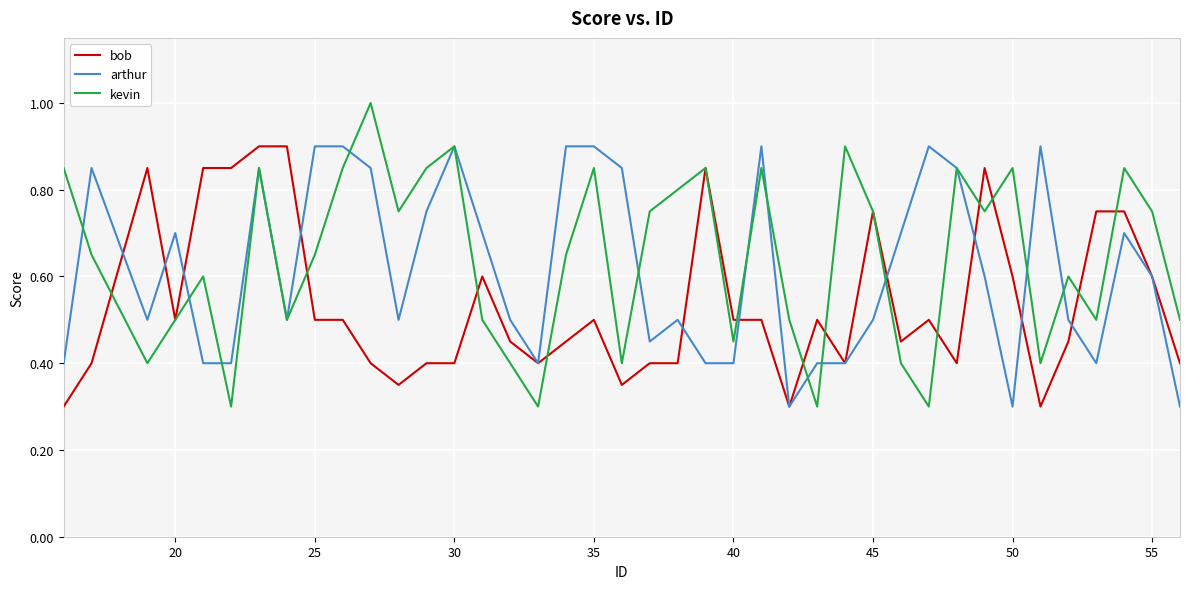

What is the greatest value displayed?

1.0